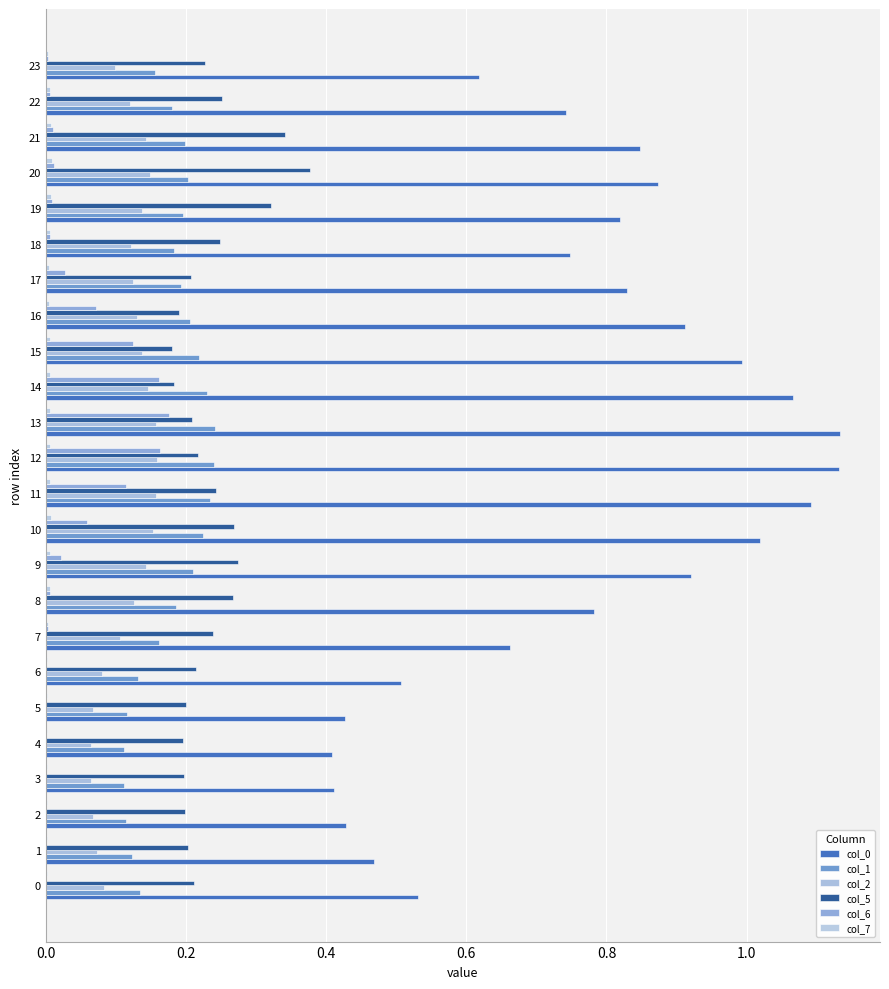

Count the number of categories in the chart.

24